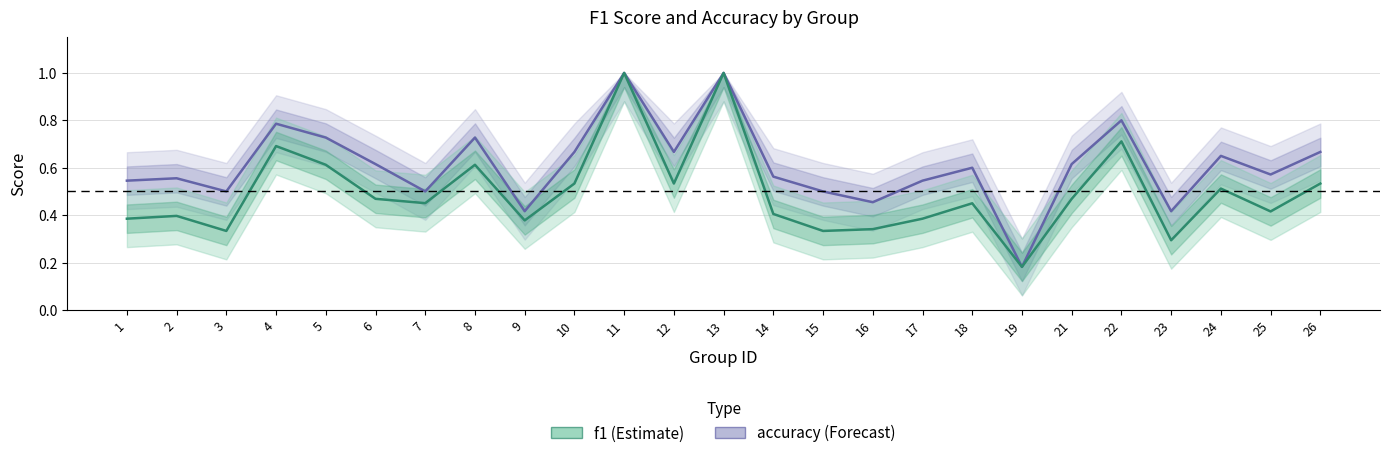

What is the value of the f1 point at the 2nd from the left?

0.4